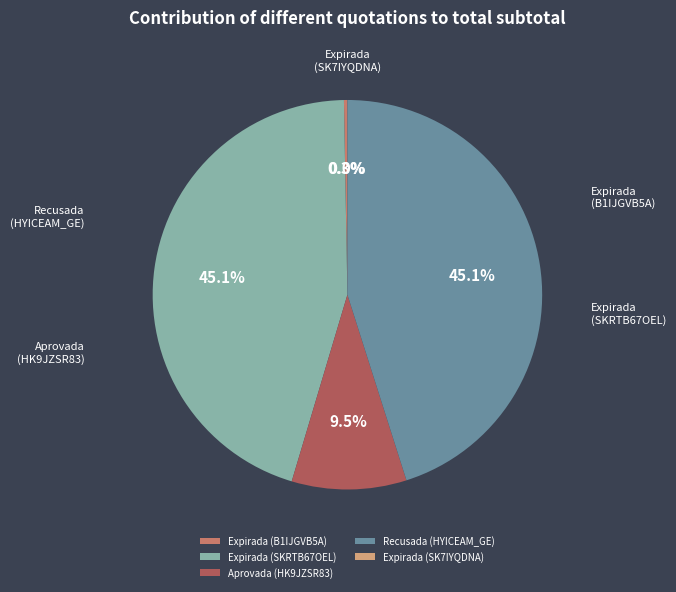

Is there a majority slice in this chart?

No